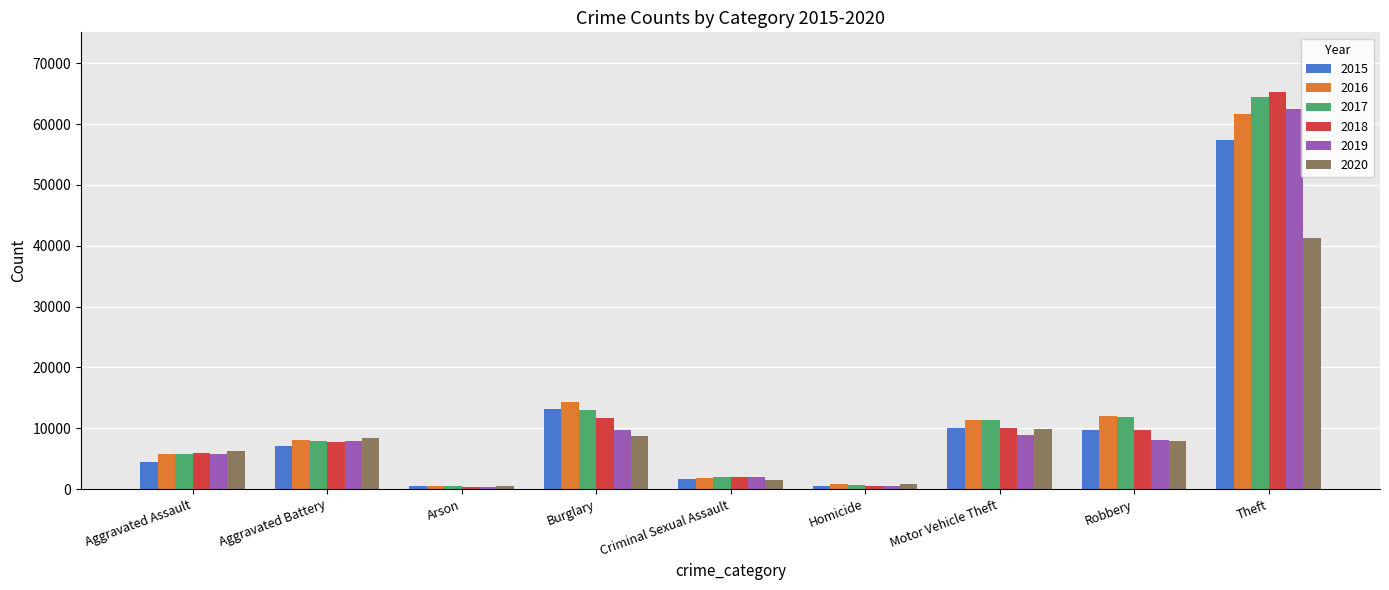

What is the greatest value displayed?

65290